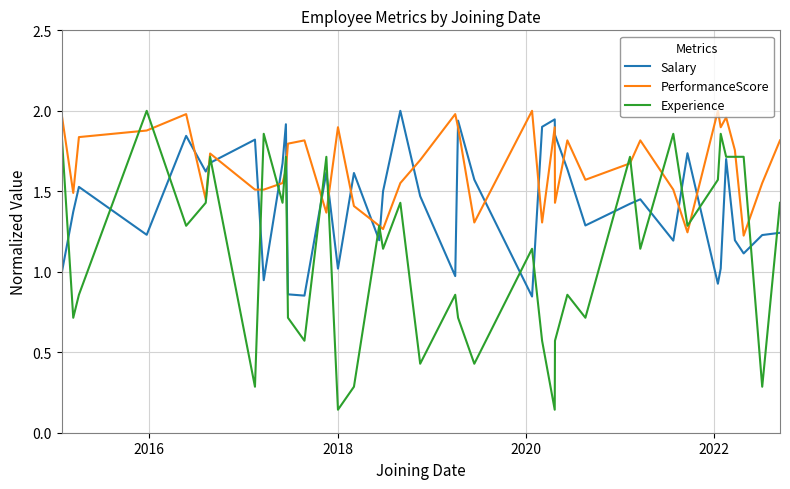

Rank the series by their average value, from highest to lowest.

PerformanceScore, Salary, Experience